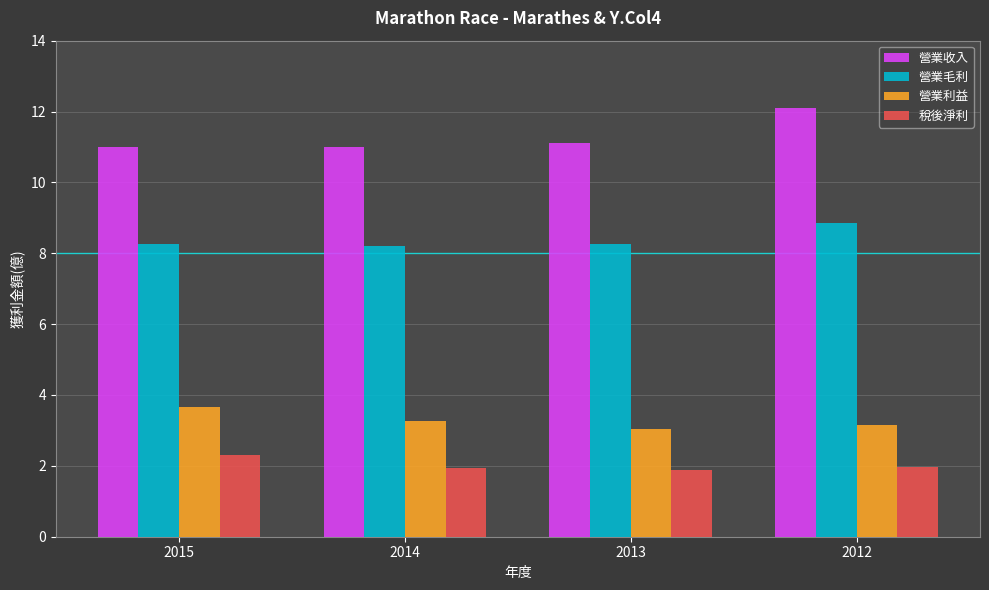

At which label does 營業收入 reach its peak?

2012